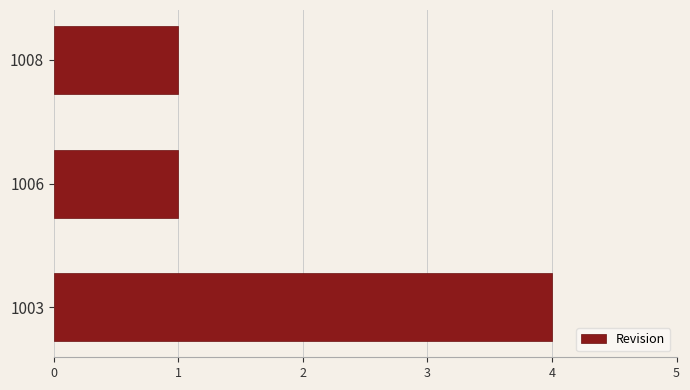

The chart shows a value of 2 at 1003. True or false?

False